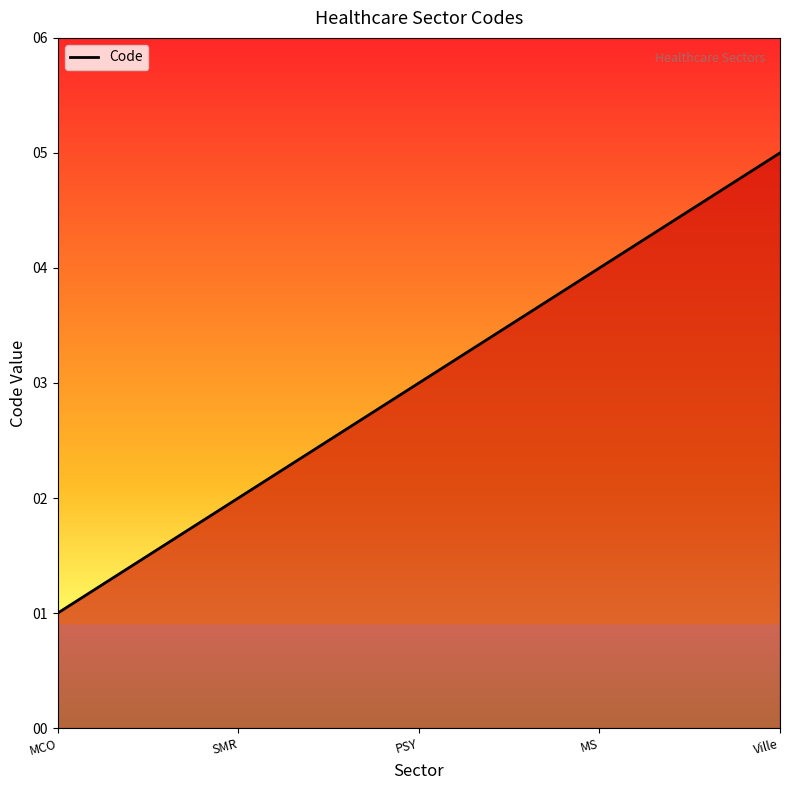

Which has a higher value, MS or SMR?

MS